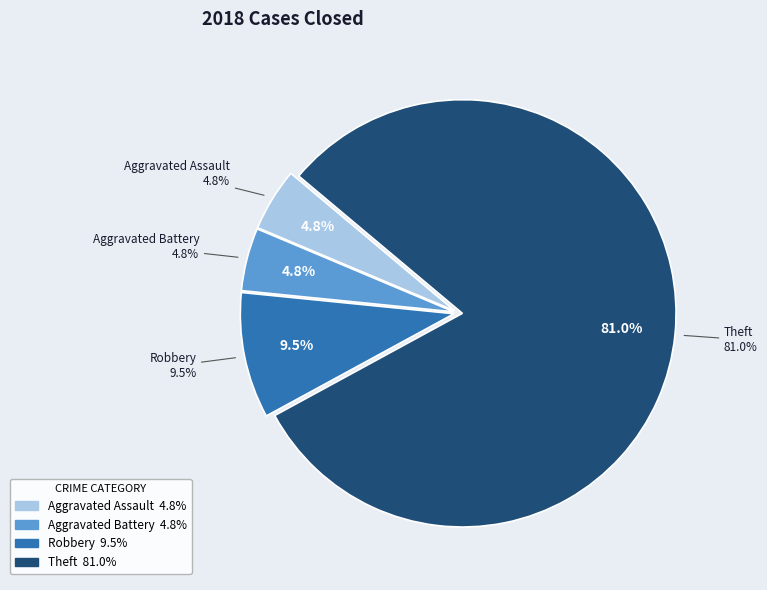

What percentage is the Robbery slice, to the nearest percent?

10%